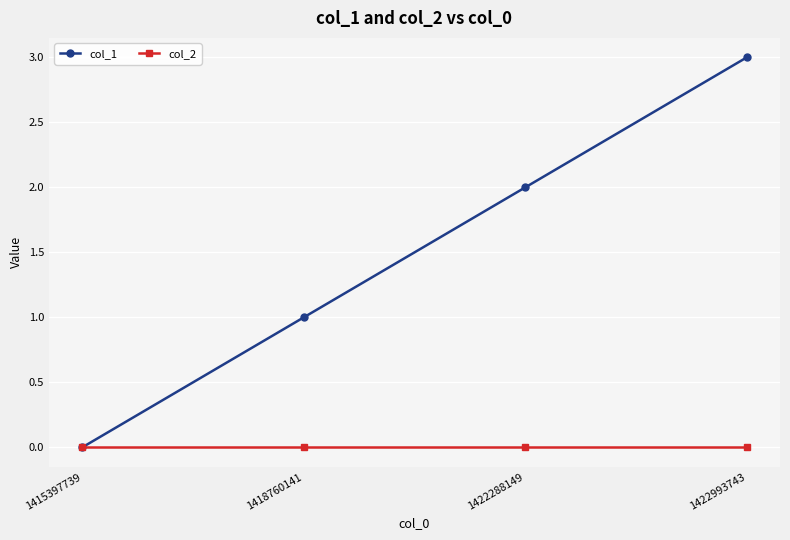

At which category is the sum across all series the highest?

1422993743